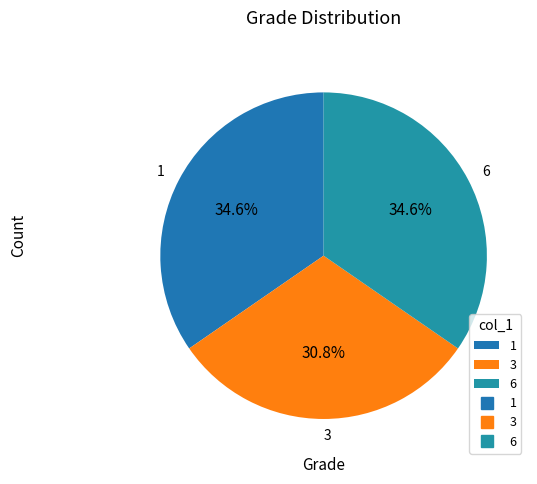

Which slice is the smallest?

3